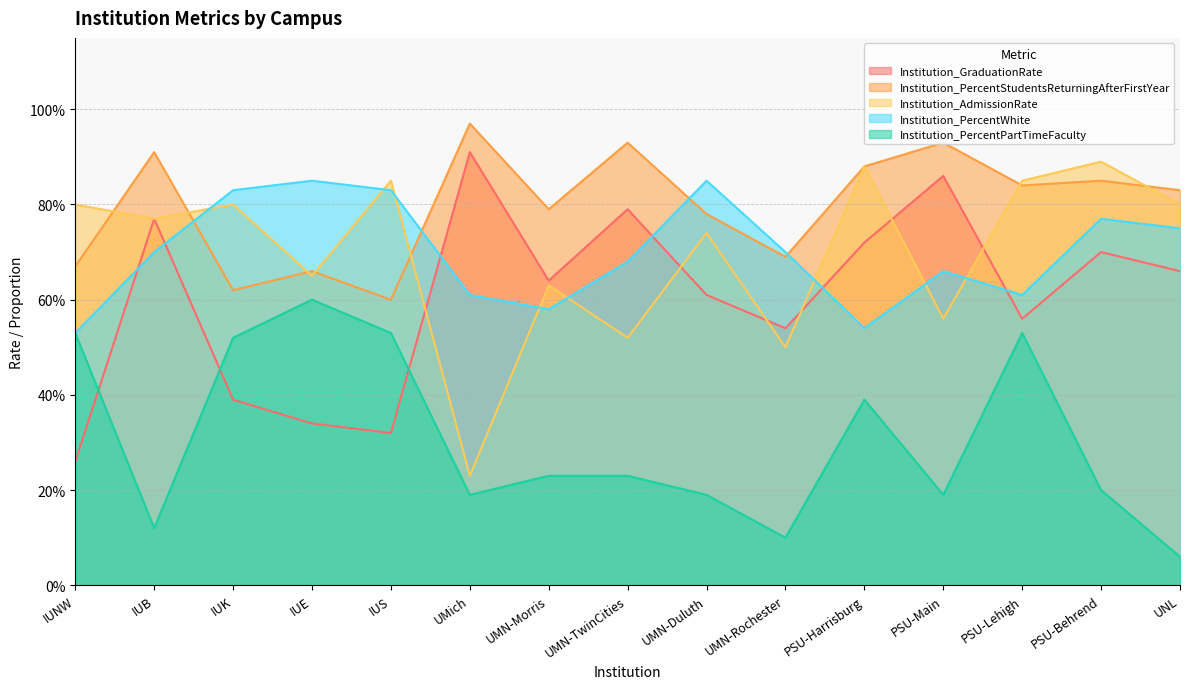

At which category does the chart reach its minimum across all series?

UNL